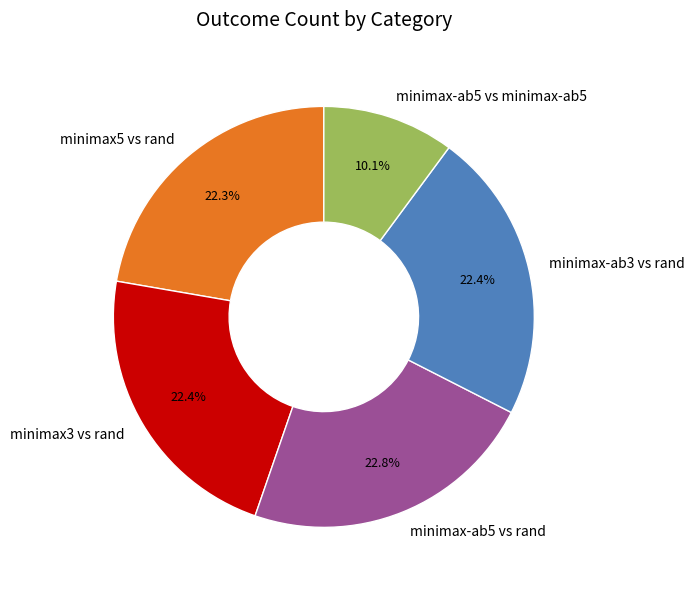

Which category has the smallest portion of the pie?

minimax-ab5 vs minimax-ab5